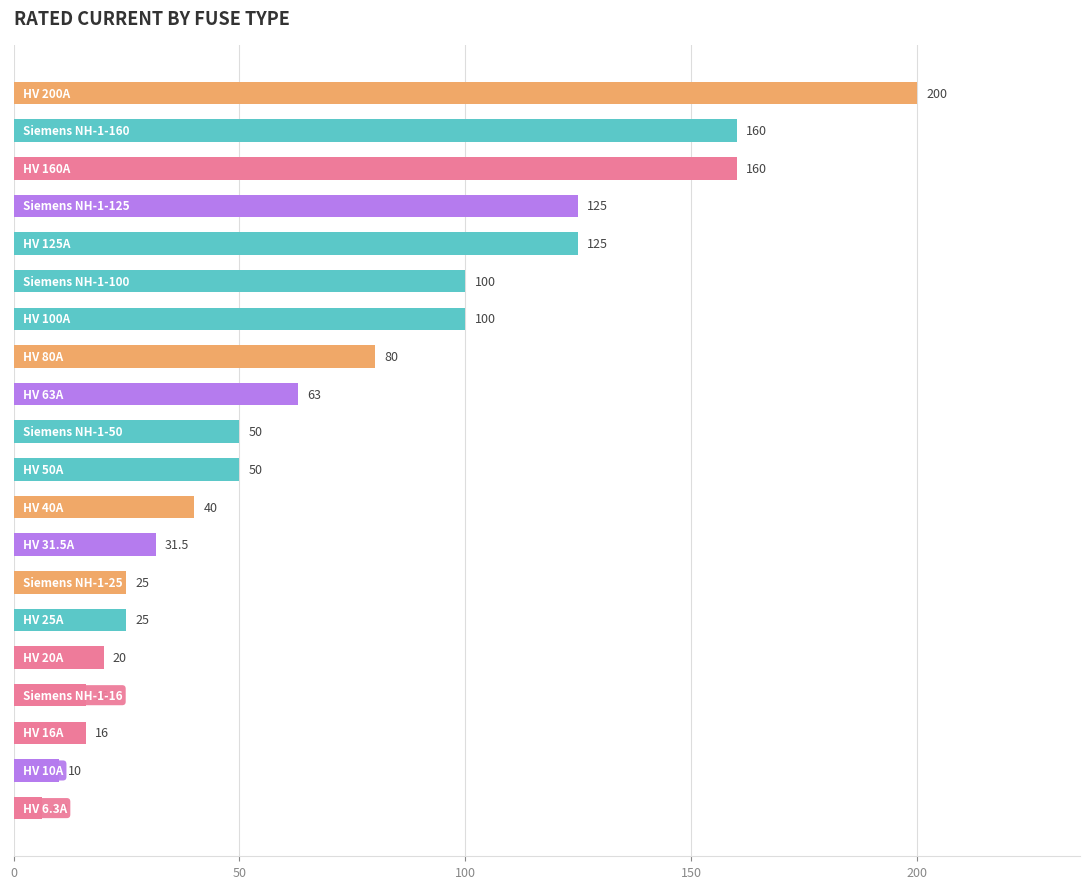

What is the value of the 18th bar from the top?

16.0